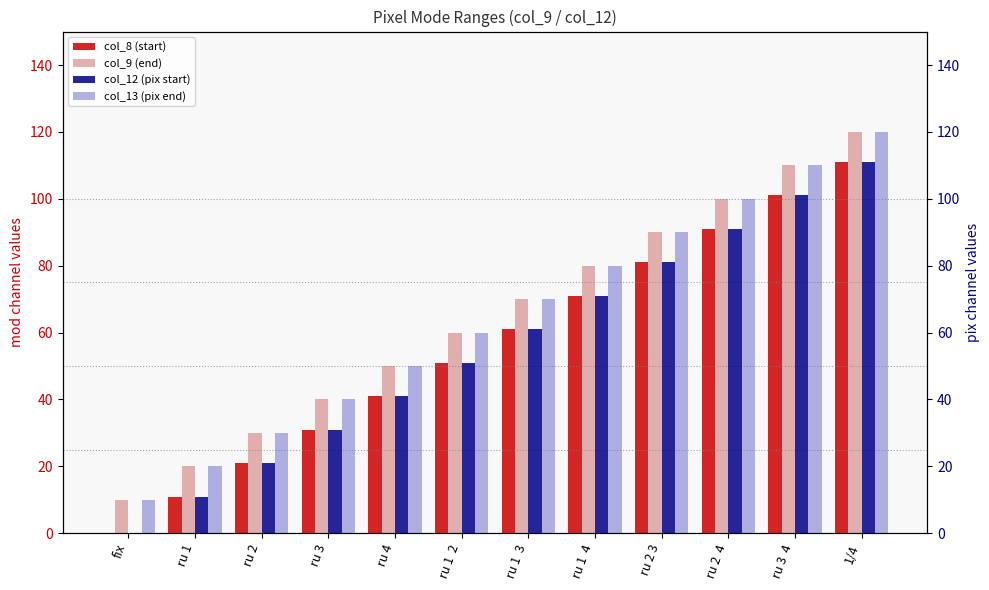

What is the total value across all series at ru 1?

62